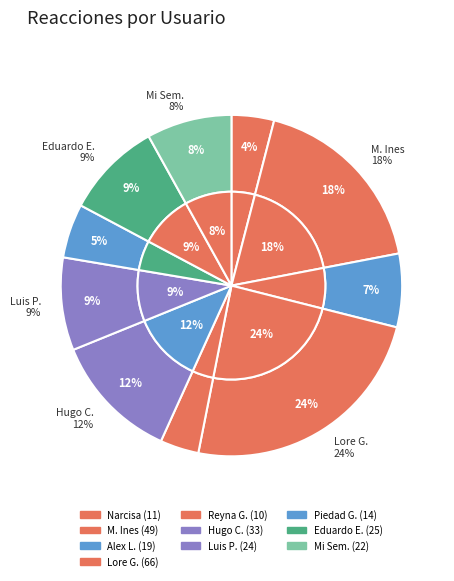

Count the number of slices in the pie.

10